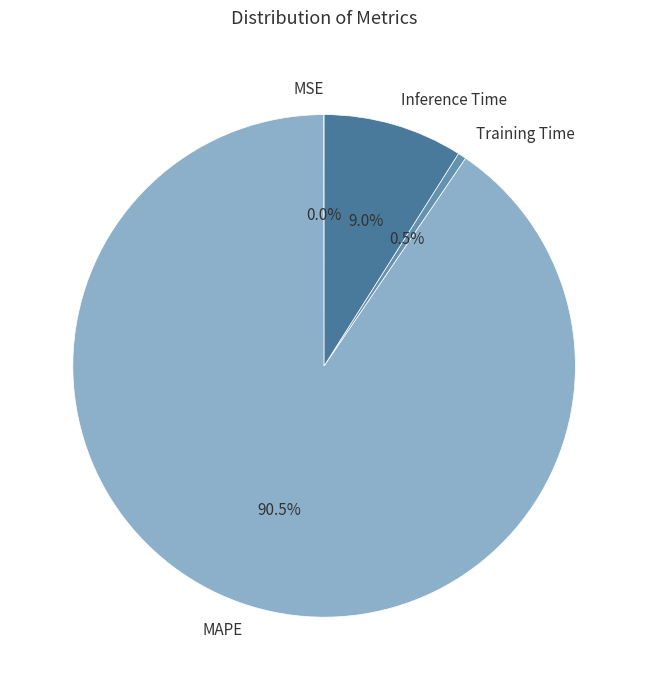

To the nearest percent, what is the difference between the Training Time and MAPE slice percentages?

90%